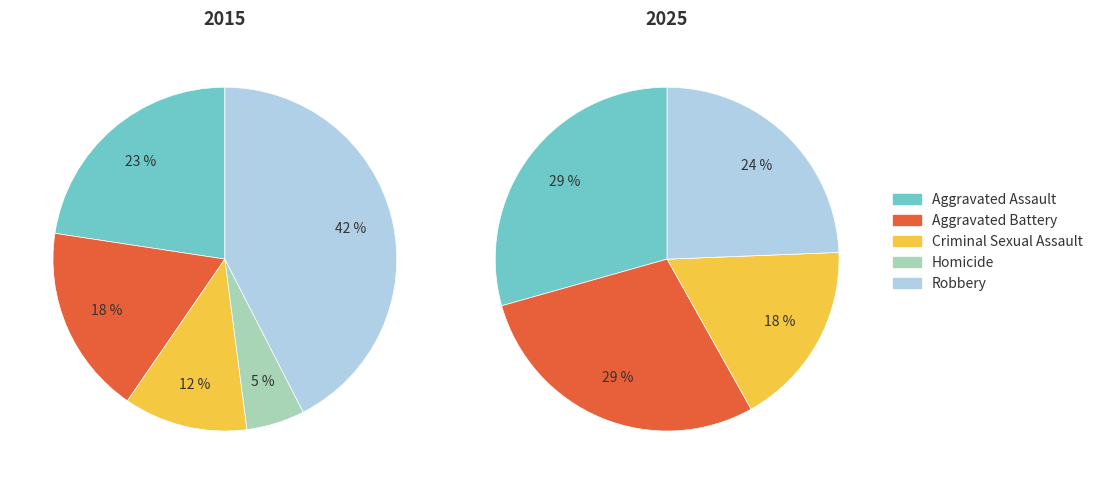

Is it true that Homicide is 1% of the pie?

False